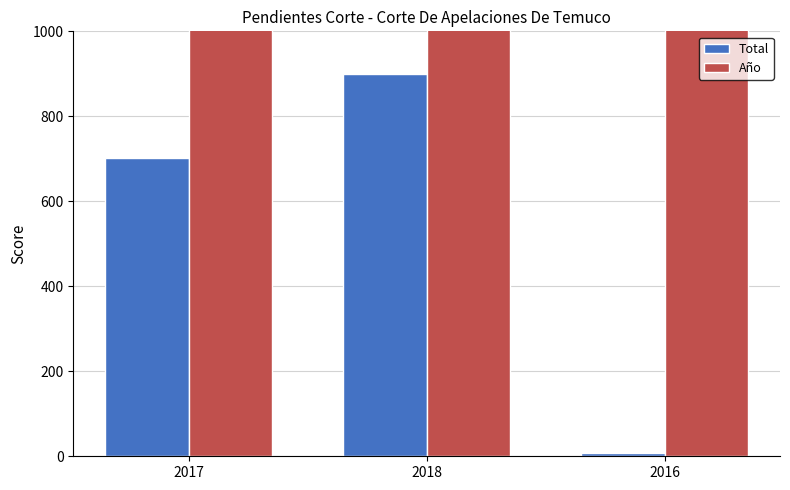

How many values in the Año series exceed 2017?

1